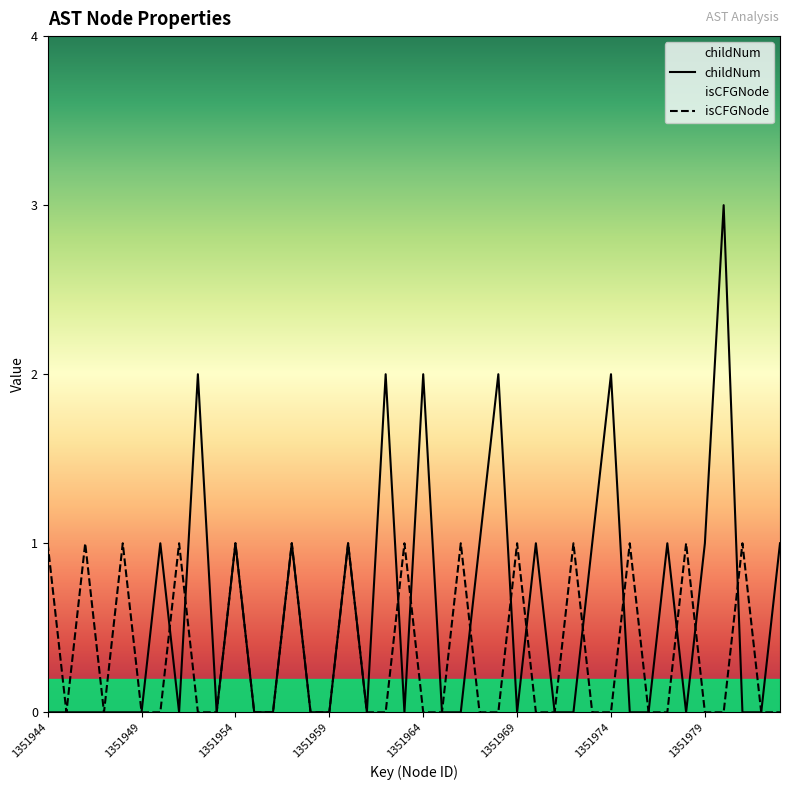

How many lines are shown in the chart?

2